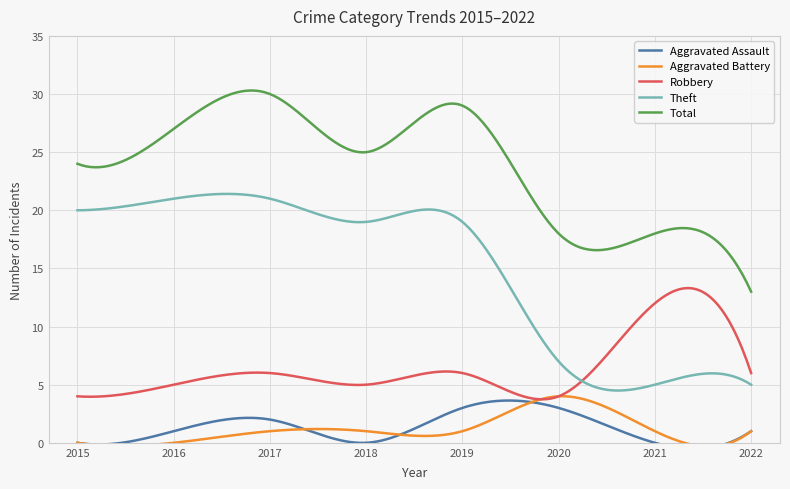

Which category has the highest value in the Aggravated Battery series?

2020